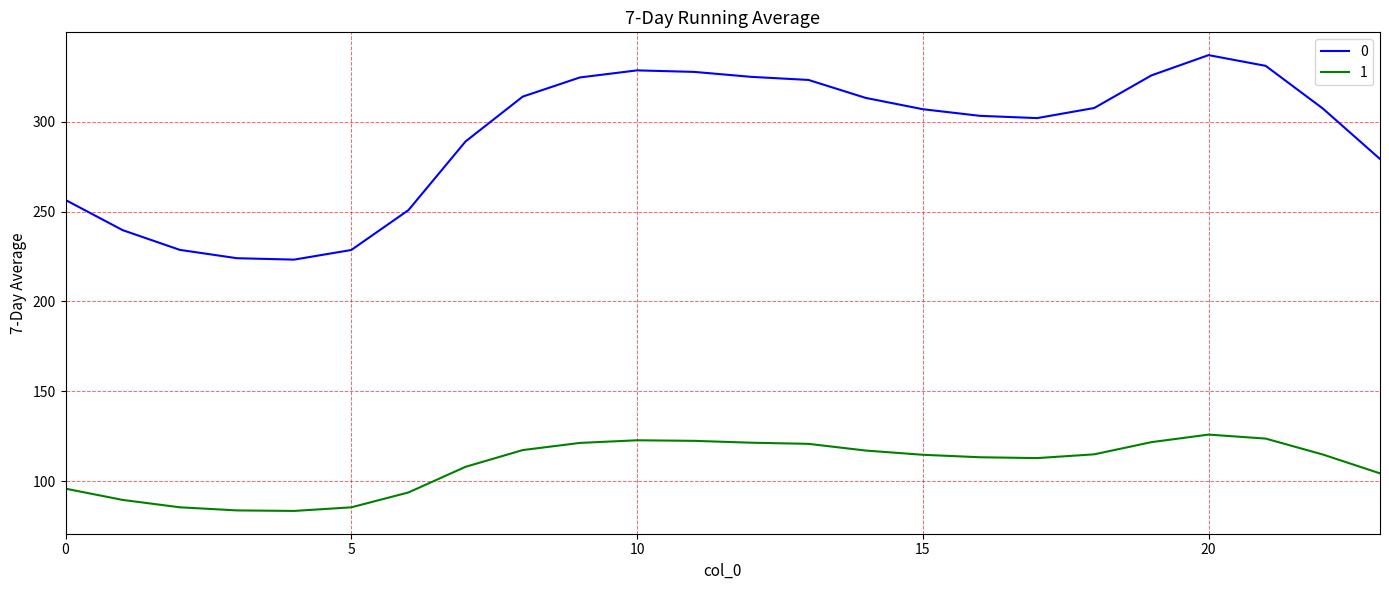

Count the number of data series in this chart.

2